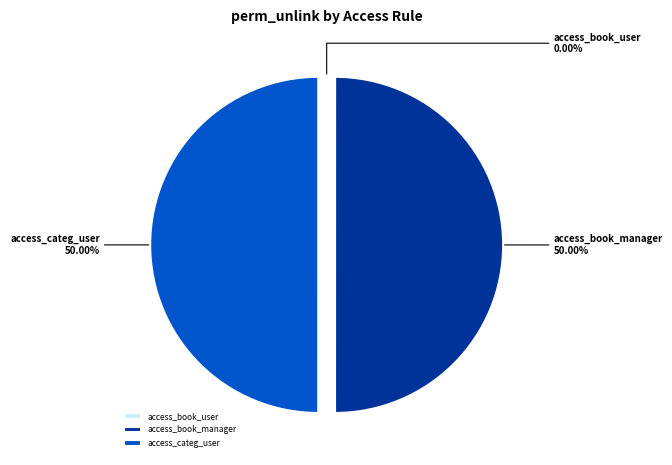

What is the ratio of the value at access_book_manager to the value at access_categ_user?

1.0